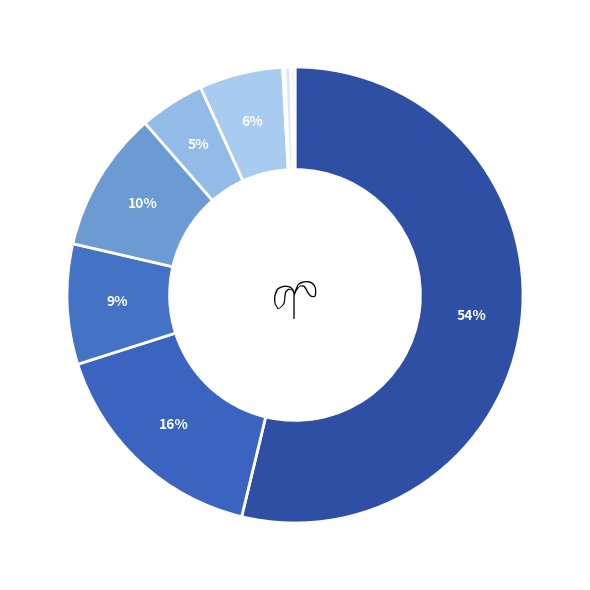

What is the largest slice in the pie chart?

Theft